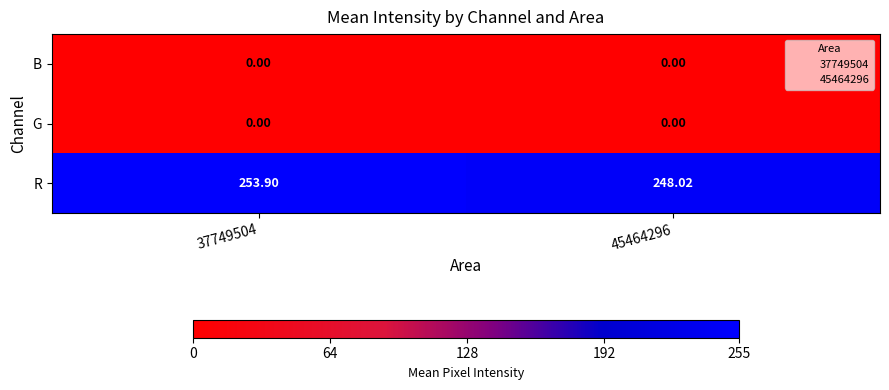

Which series has the largest range (max minus min)?

R